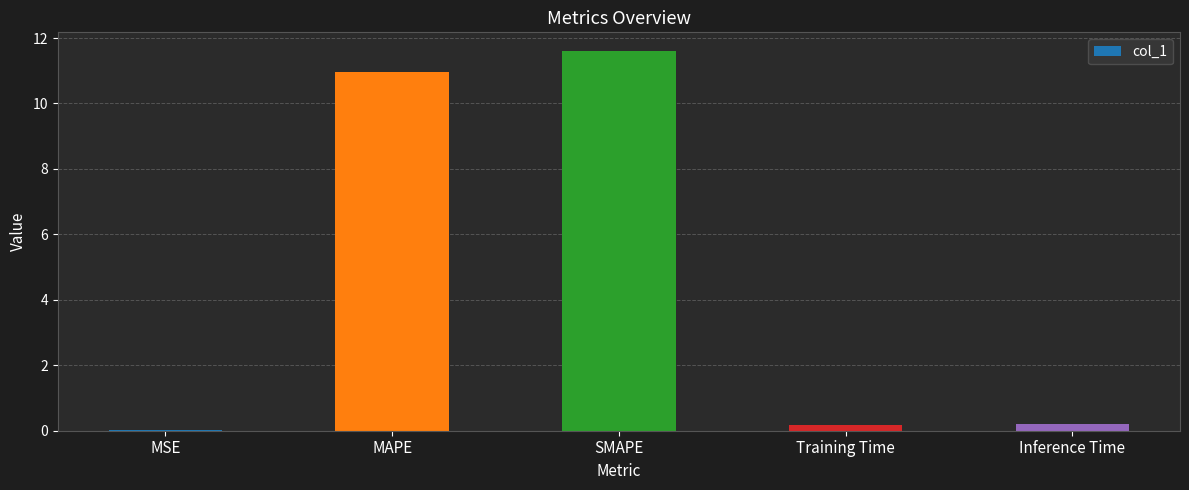

The chart shows a value of 0.0 at MSE. True or false?

True